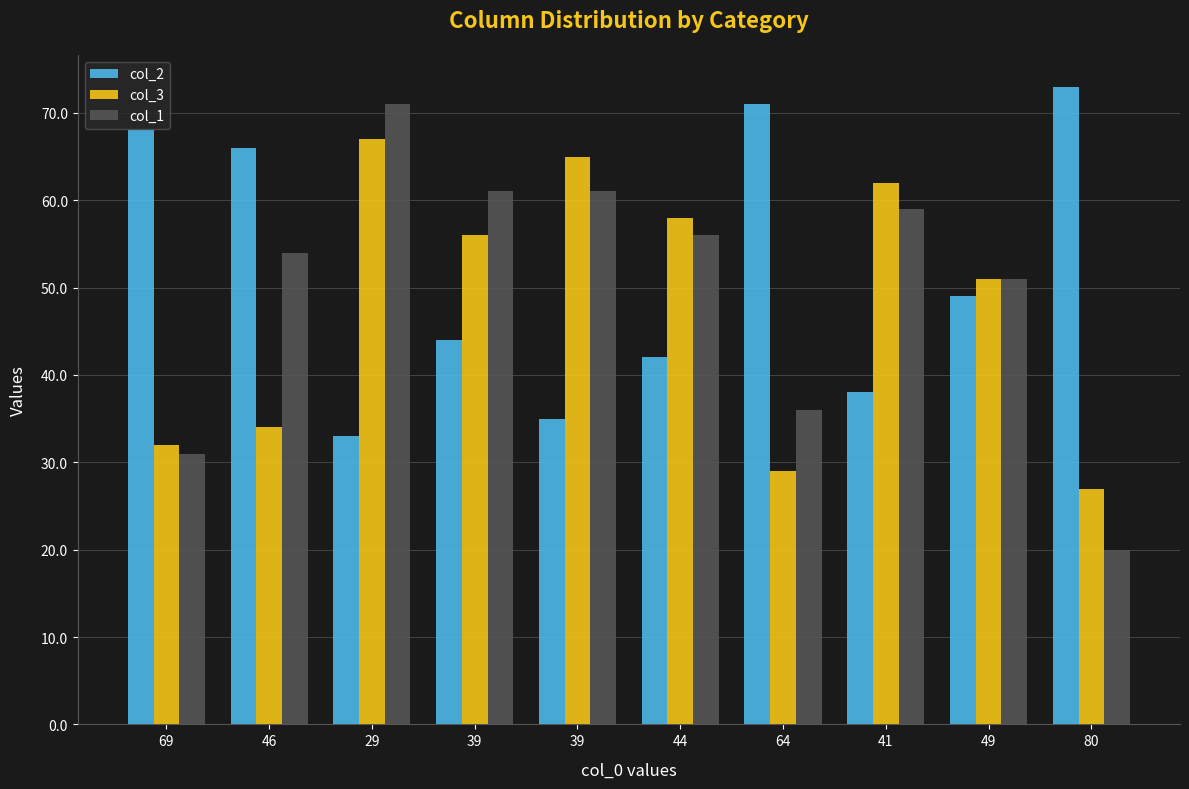

Is it true that col_3 equals 27 at 80?

True